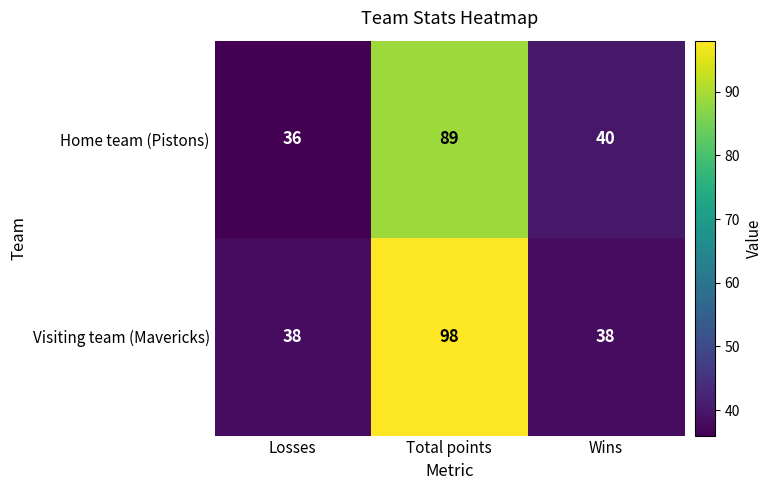

Reading left to right, transcribe all the data shown in this chart.

Home team (Pistons): 36	89	40
Visiting team (Mavericks): 38	98	38